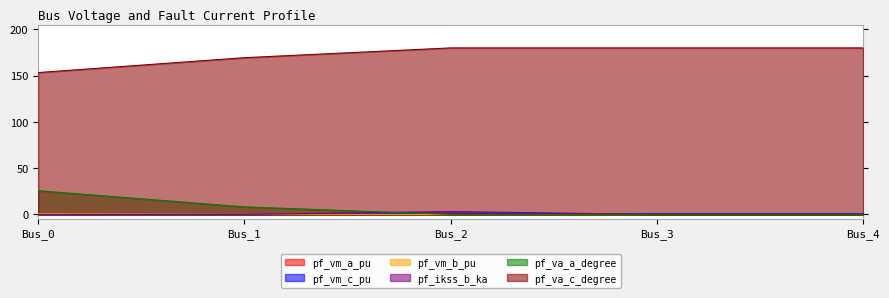

How many intersections are there between pf_ikss_b_ka and pf_vm_b_pu?

1